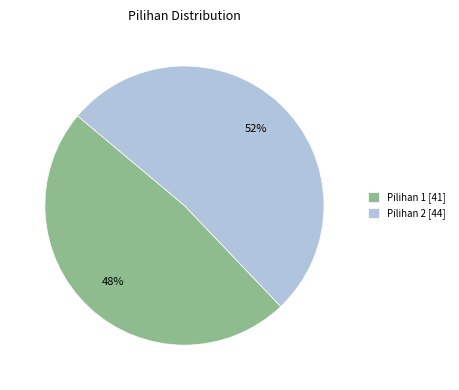

Between Pilihan 2 [44] and Pilihan 1 [41], which is larger?

Pilihan 2 [44]